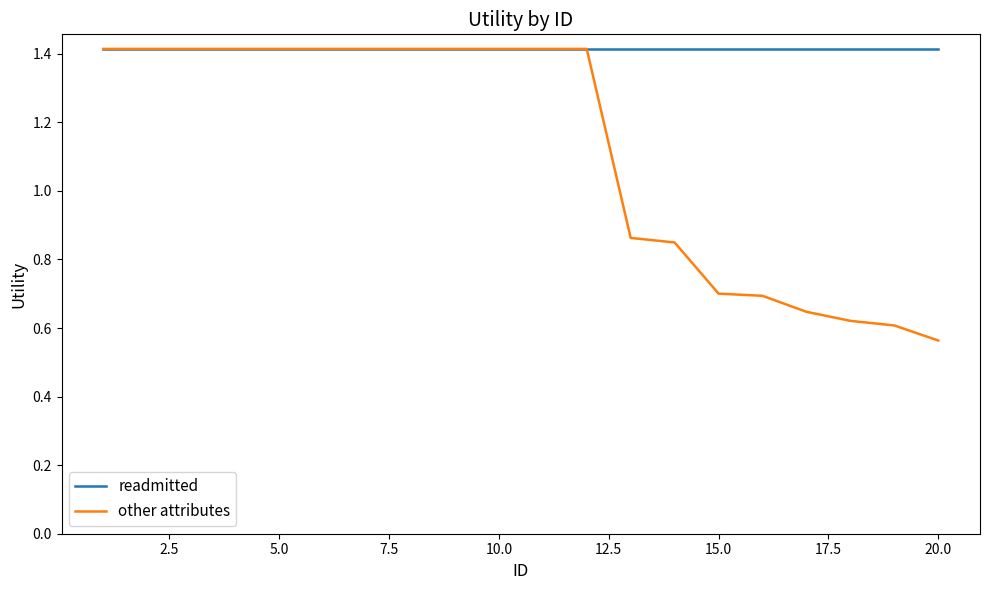

Is this an area chart (filled region under the line)?

No